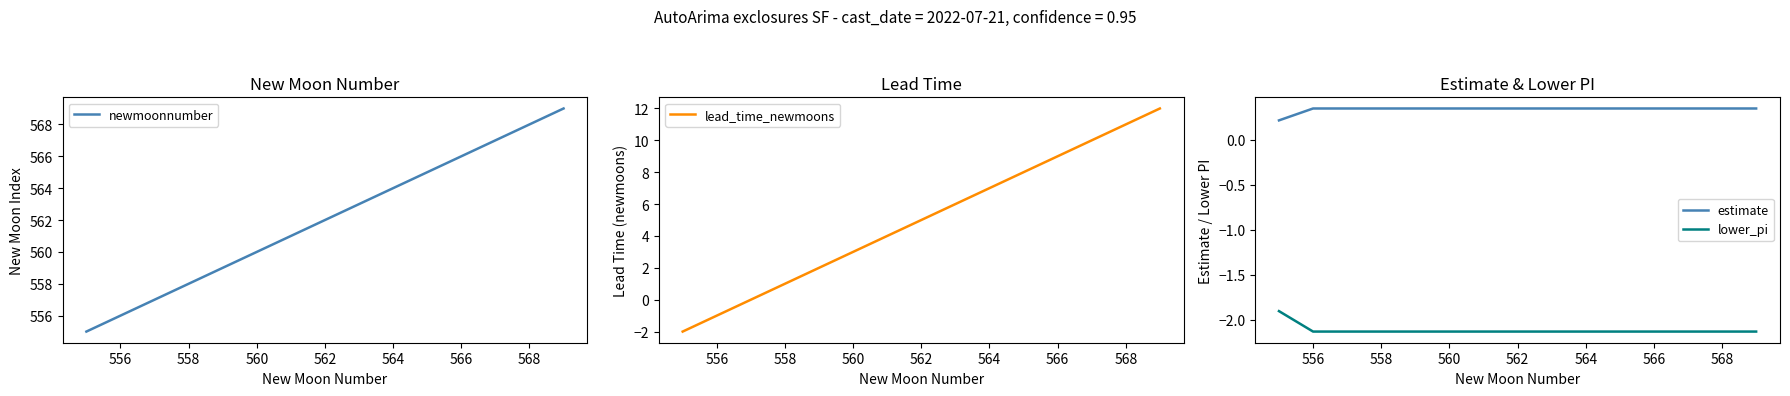

Is the value of estimate at 560 greater than the value of lower_pi at 562?

Yes